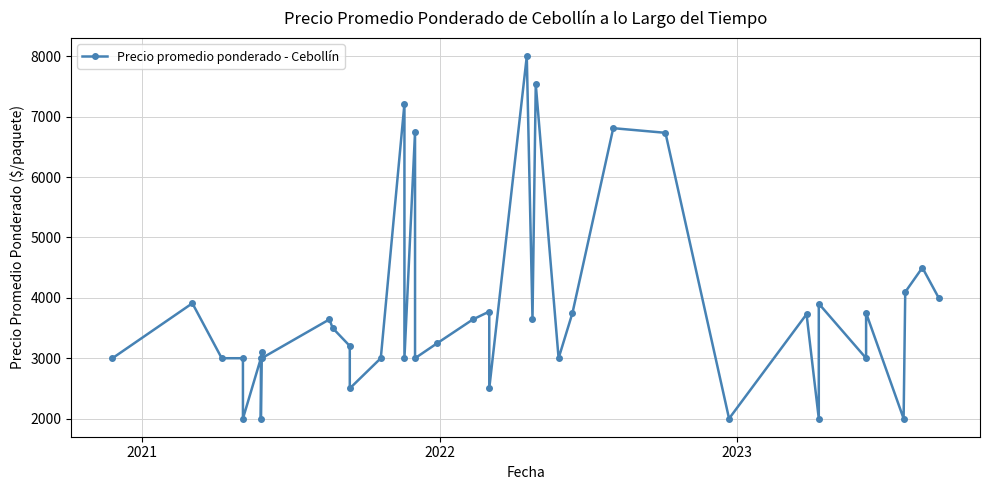

The value at 38 is 853. True or false?

False